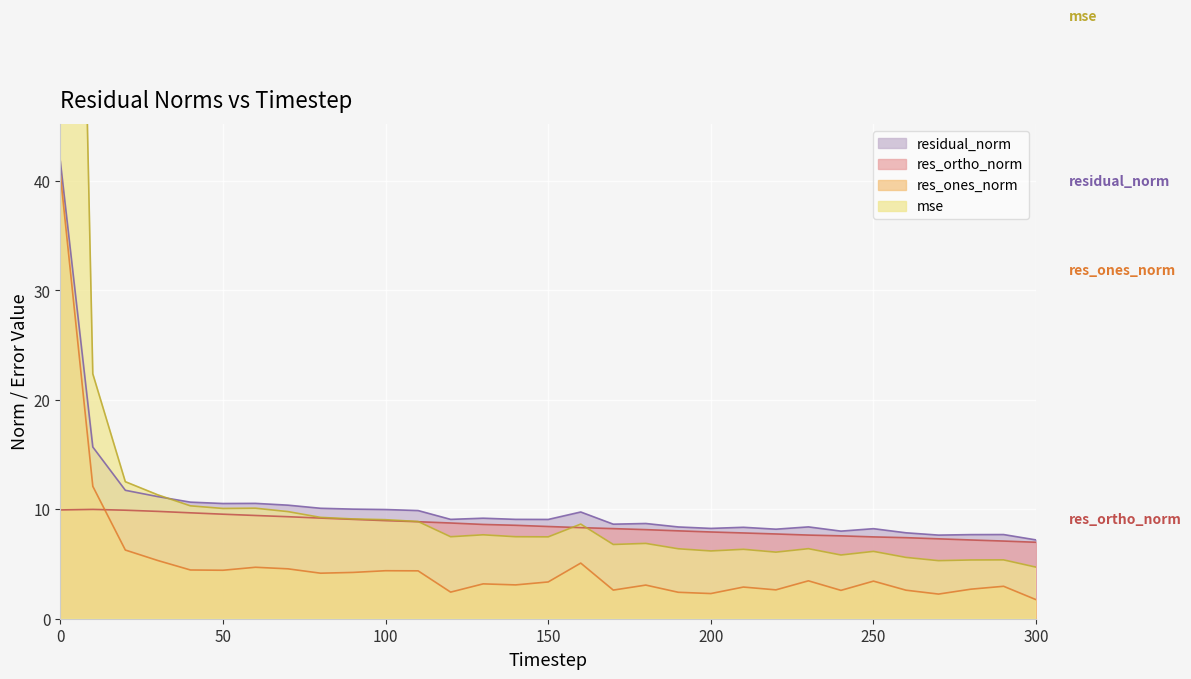

What is the difference between the residual_norm values at 150 and 280?

1.4